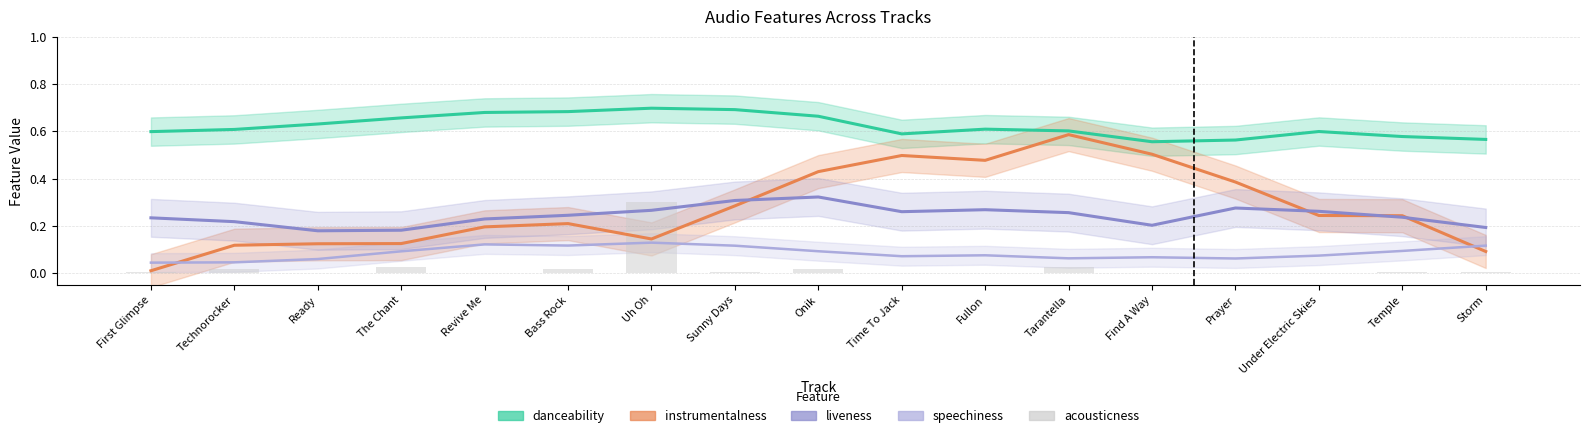

How many bars are there in each group?

5